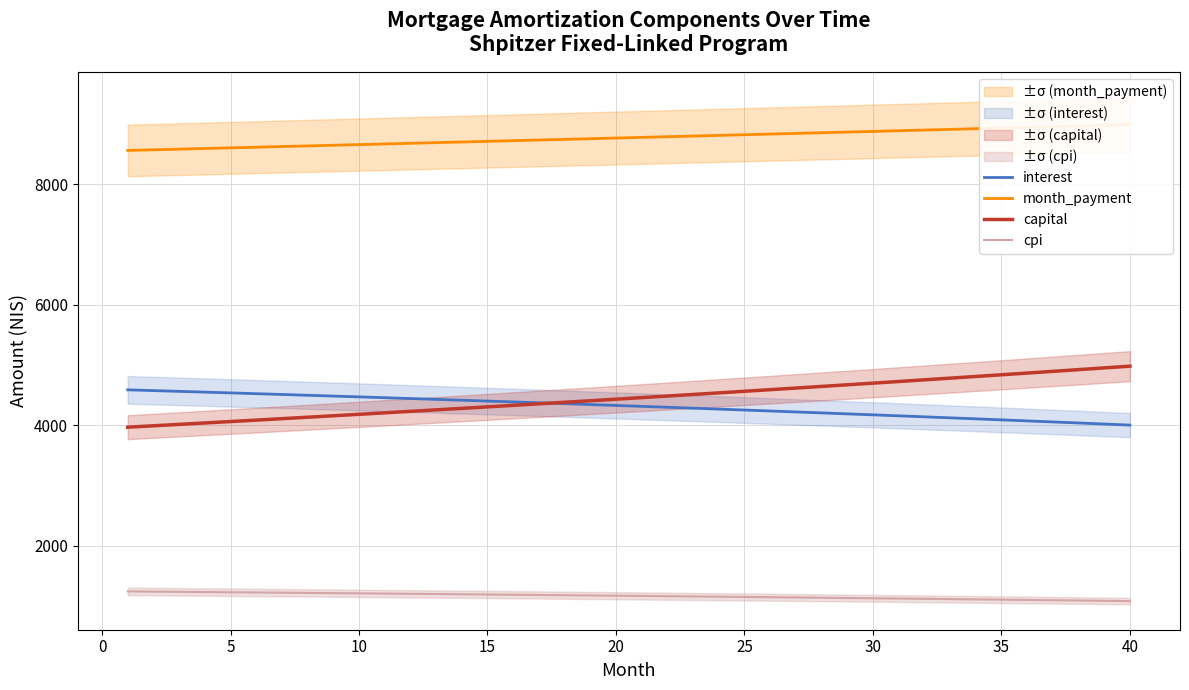

How many data points in interest are above 4330?

20